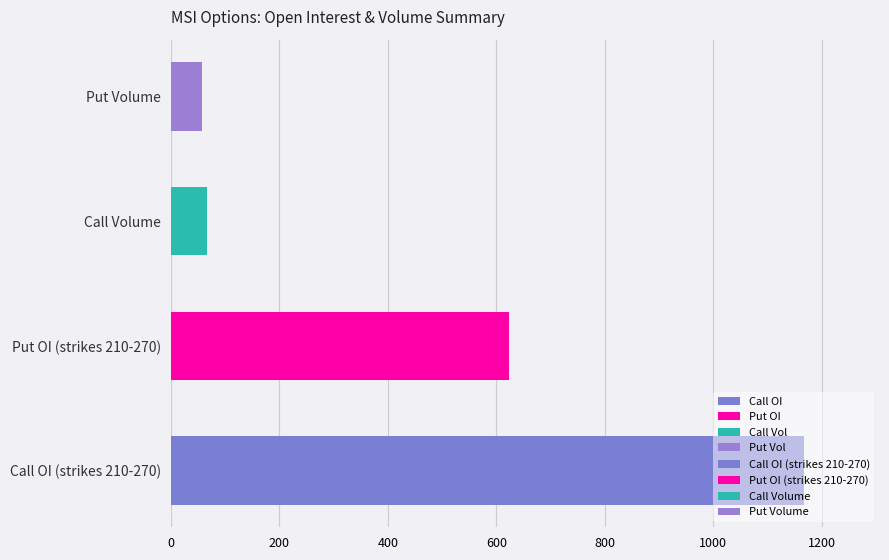

Is the value of Put OI at 210 greater than the value of Call Volume at 250?

Yes